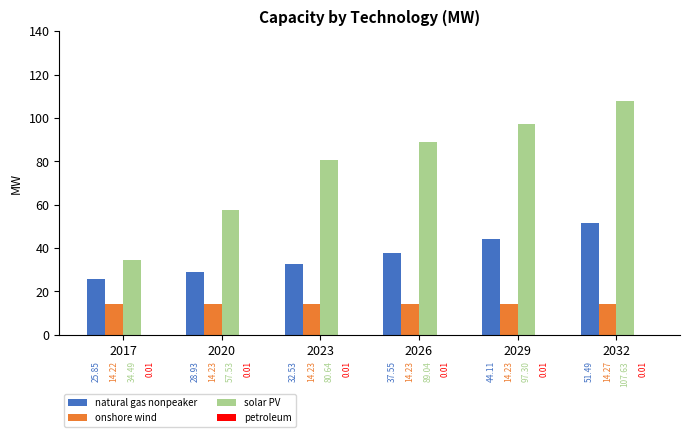

What is the sum of all natural gas nonpeaker values?

220.5